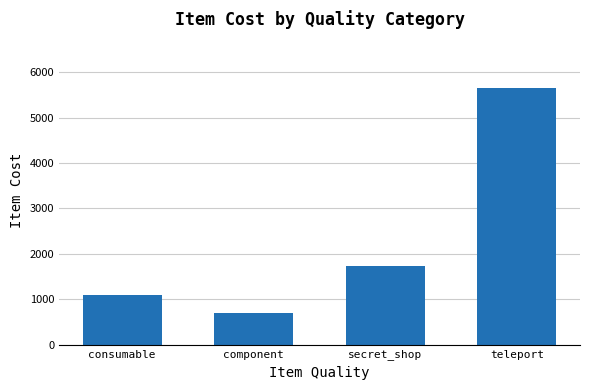

What is the smallest value displayed?

703.0